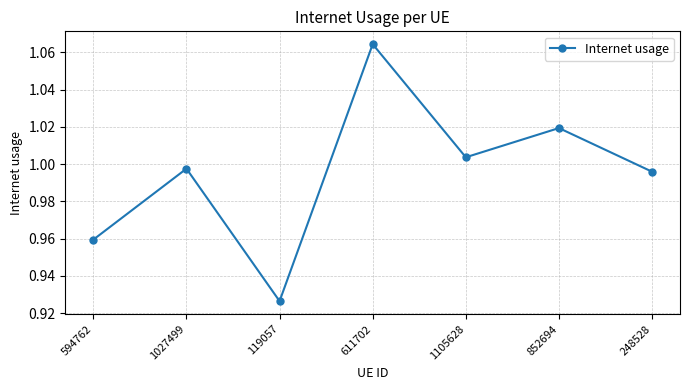

True or false: the data has more than 2 interior local peaks.

True